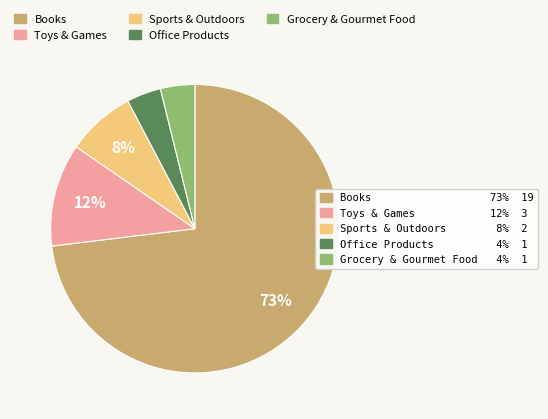

Is there a majority slice in this chart?

Yes